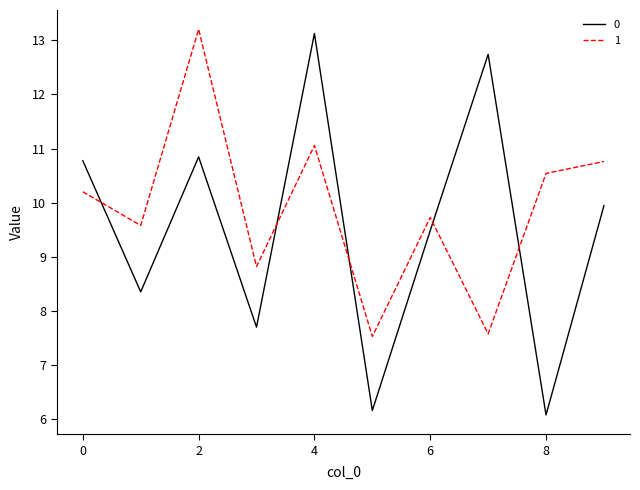

List the series in order of their overall mean, highest first.

1, 0